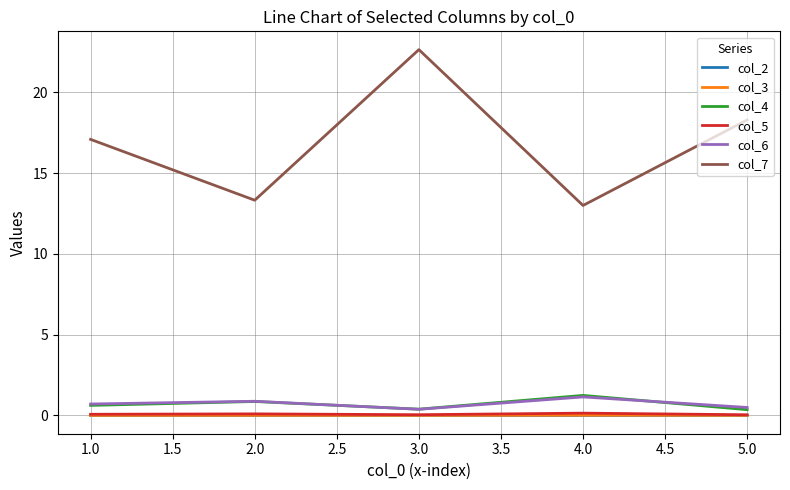

Which series has the largest total across all categories?

col_7